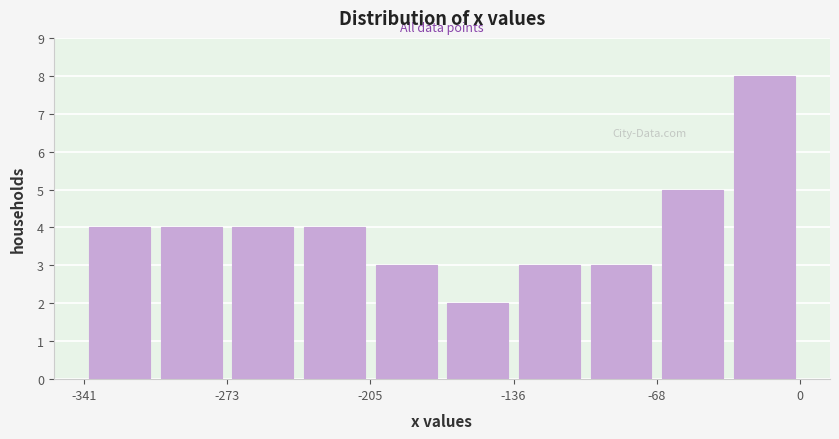

Read against the x-axis, roughly where is the centre of the tallest bar?

-20